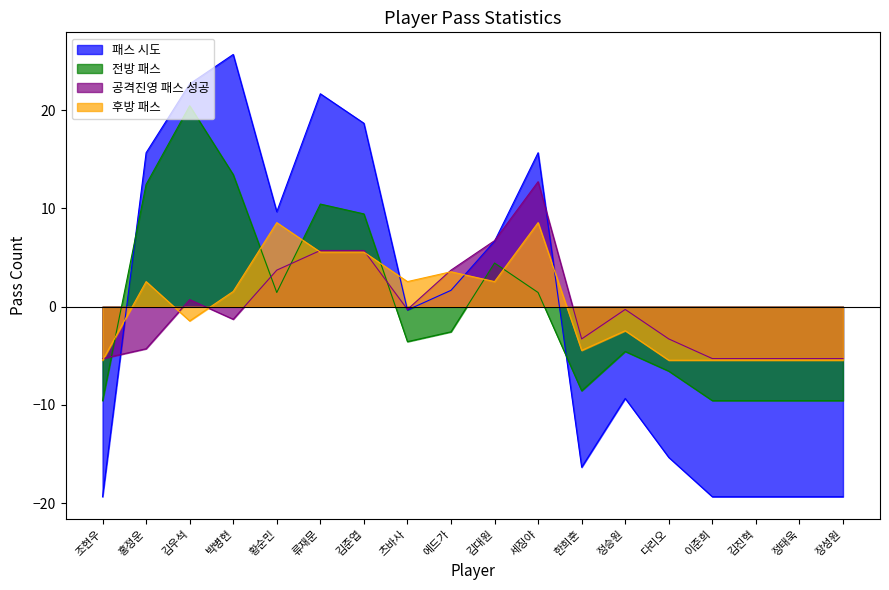

How many values in the 전방 패스 series exceed -2?

8